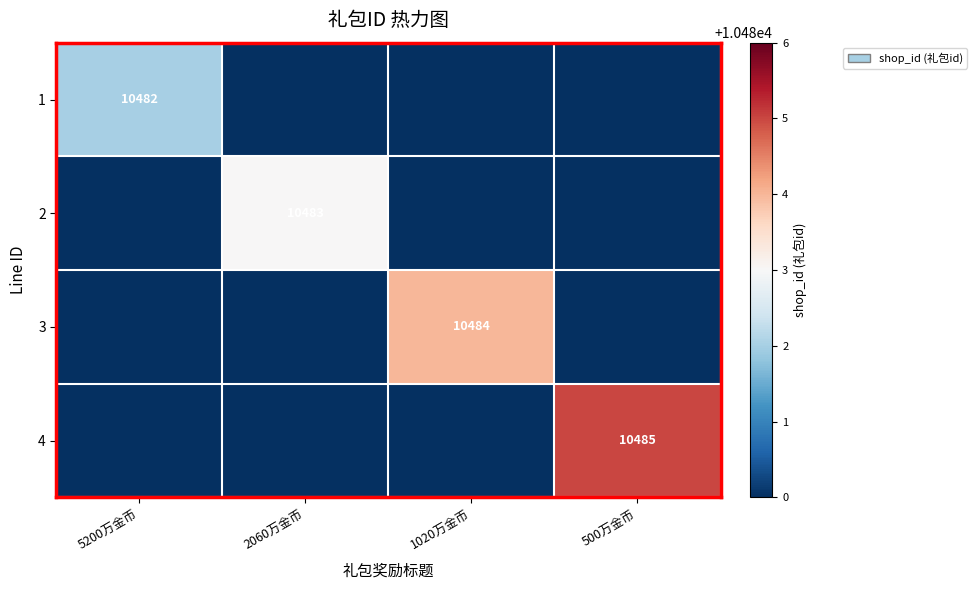

At how many categories does at least one series exceed 2586?

4